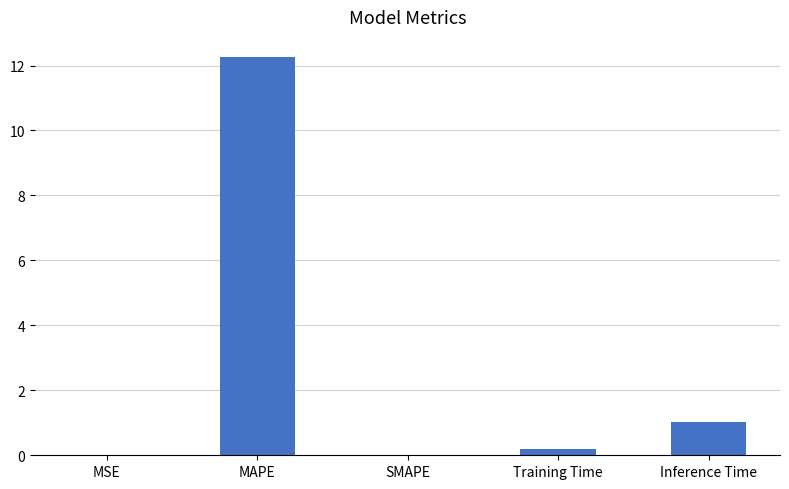

The chart shows a value of 0.0 at SMAPE. True or false?

True